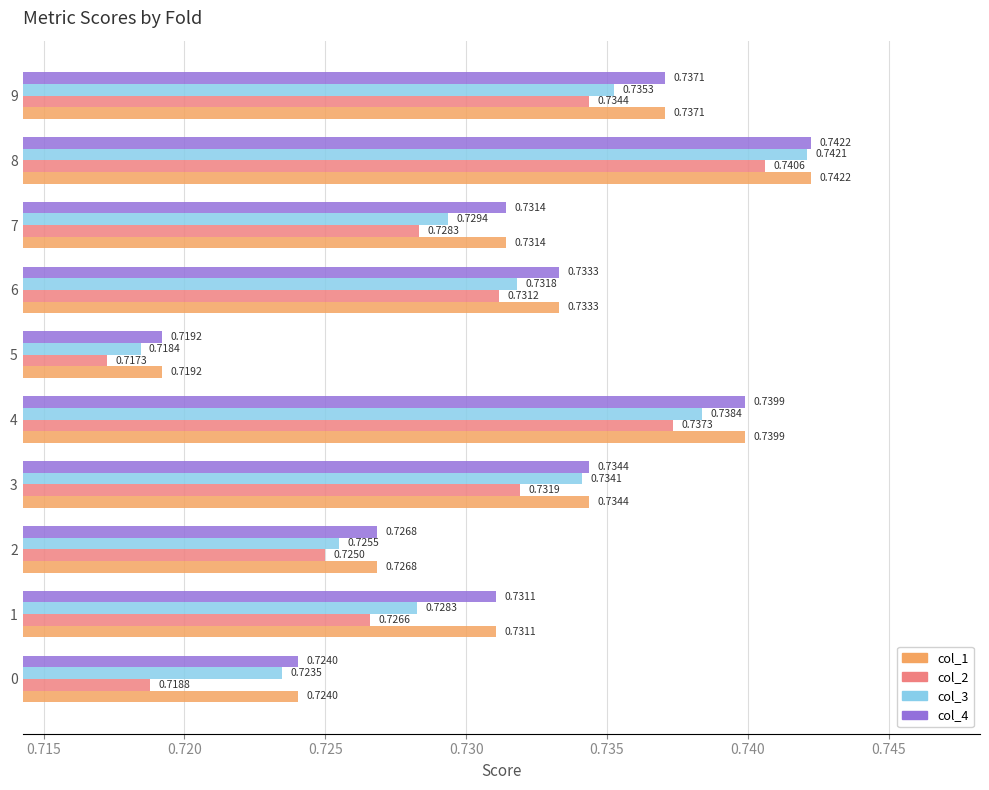

Between 3 and 8, which series saw the biggest shift?

col_2